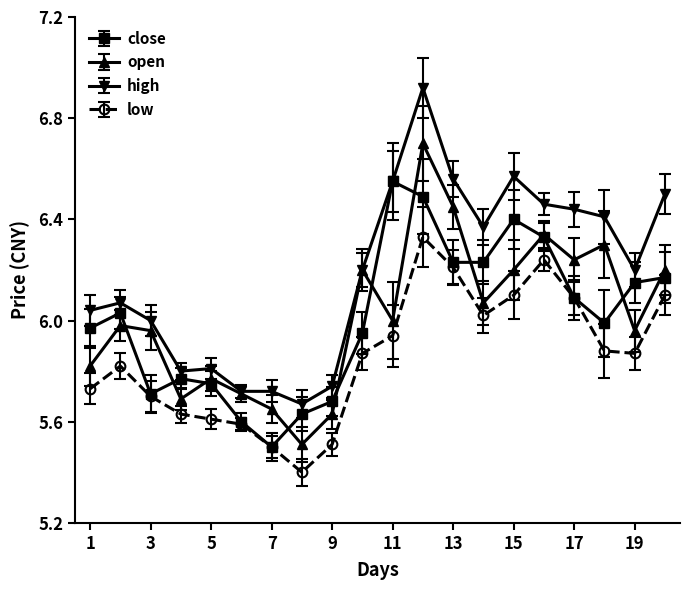

What is the difference between the maximum and minimum values in the low series?

0.9